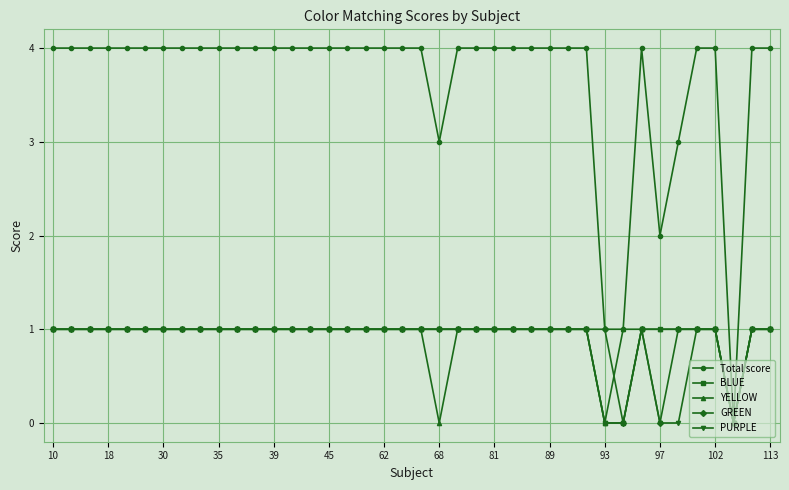

What is the value of the YELLOW point at the 21st from the left?

1